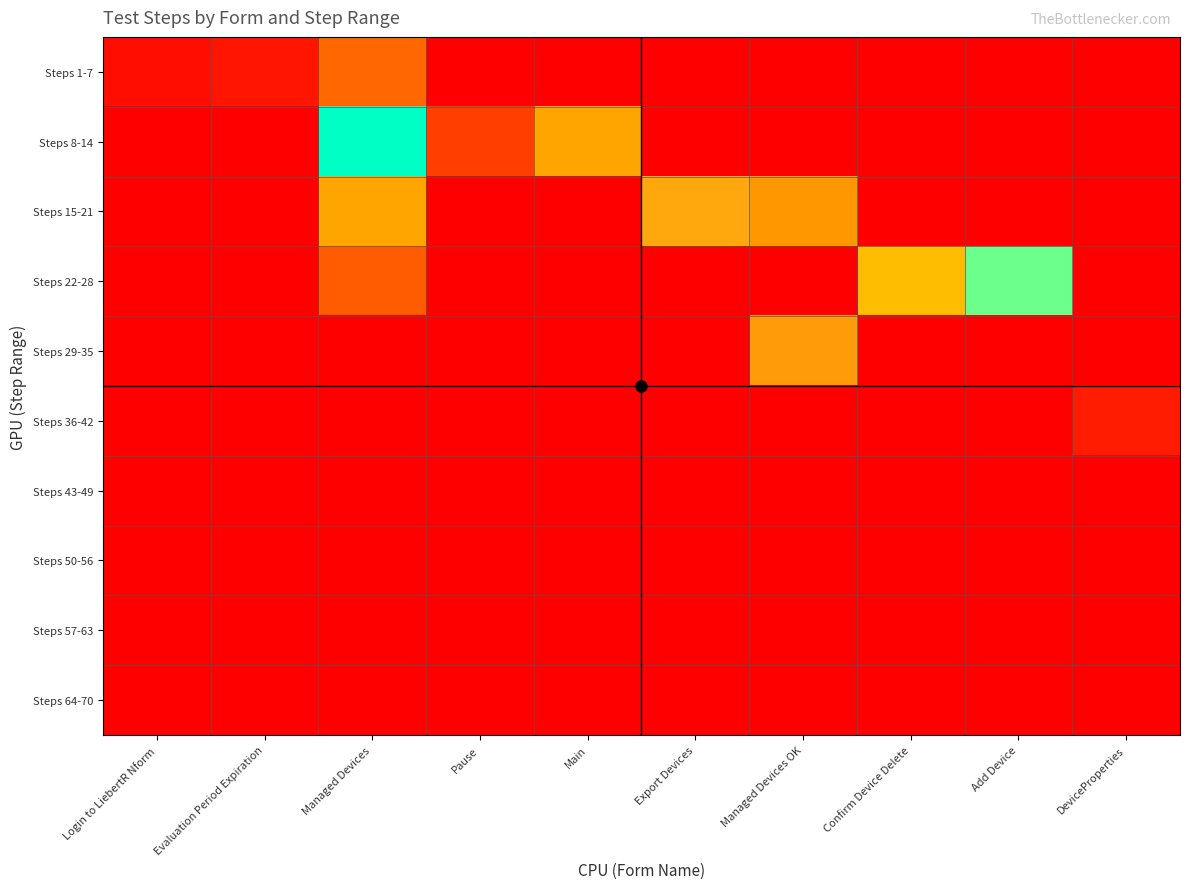

What is the maximum value shown in the chart?

203.9